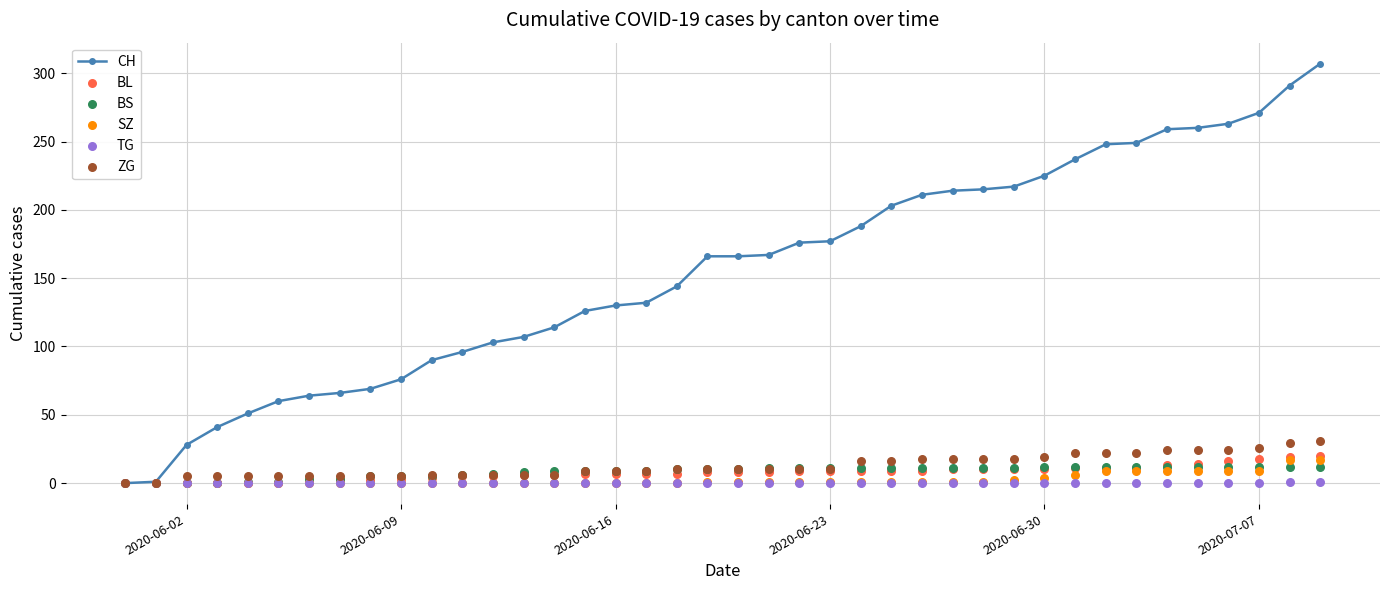

Is it true that CH equals 225 at 2020-06-30?

True